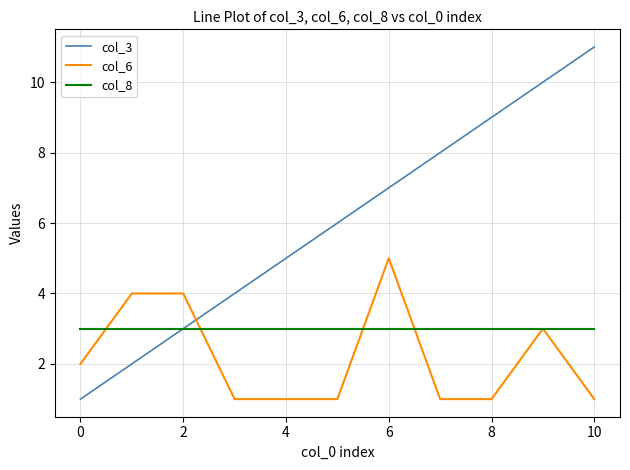

Count the number of categories in the chart.

11